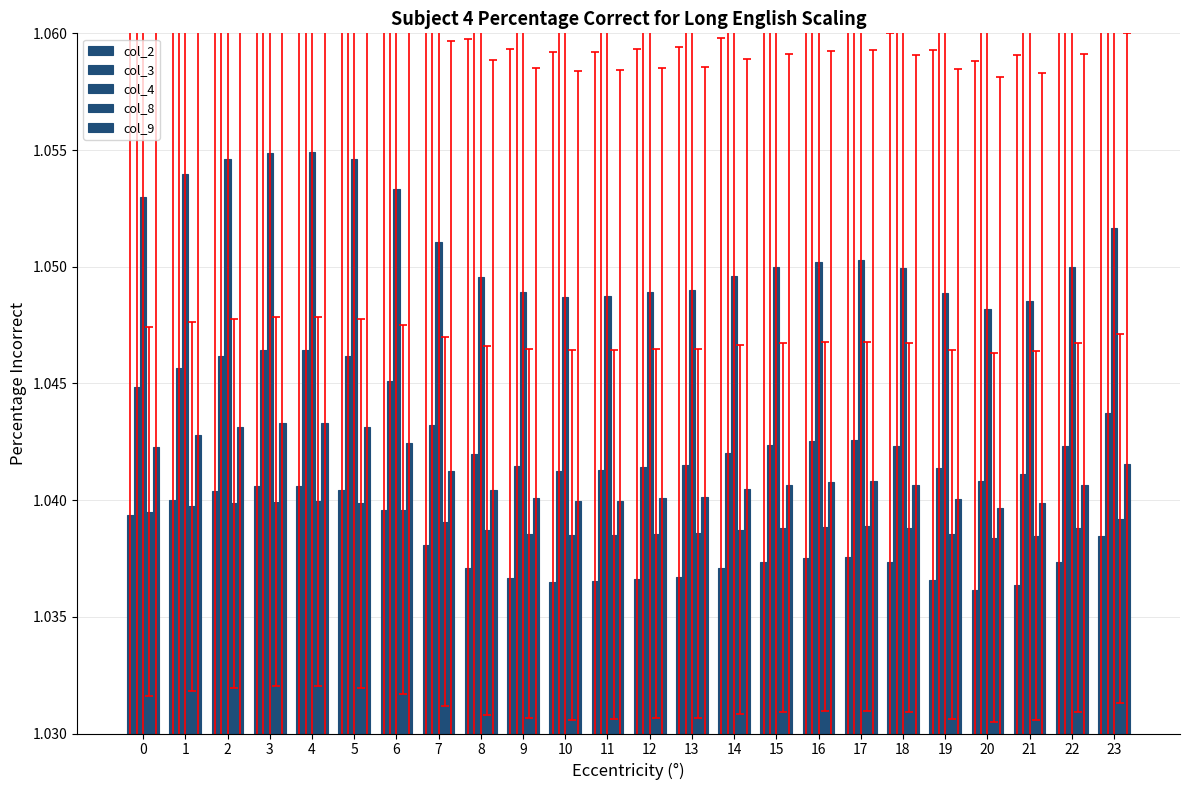

How many data points does each series have?

24